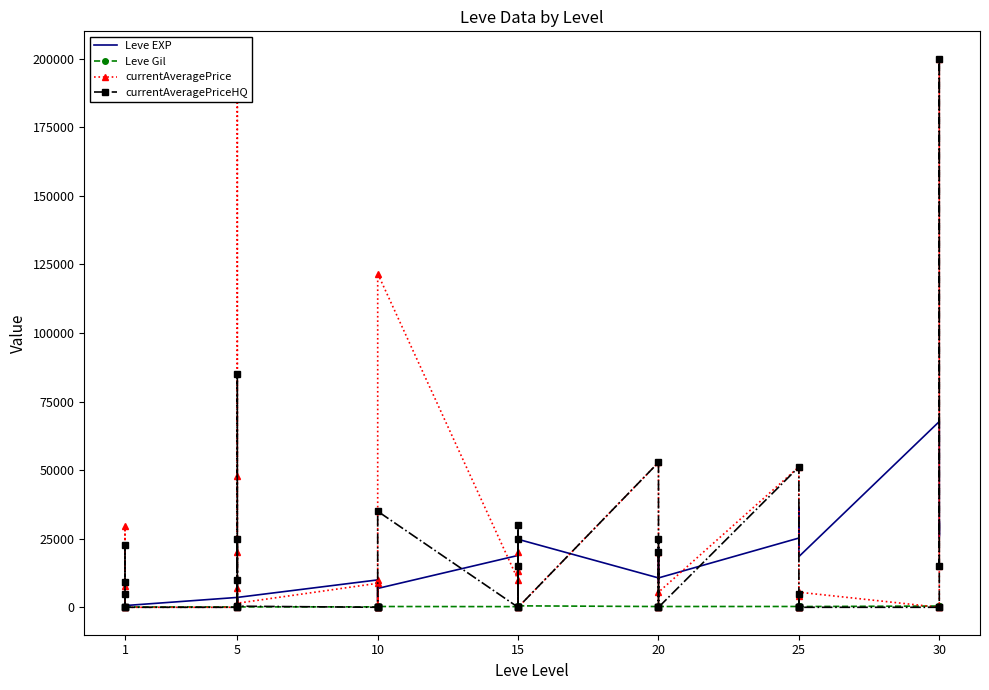

What is the approximate value of currentAveragePriceHQ at 1?

22666.3